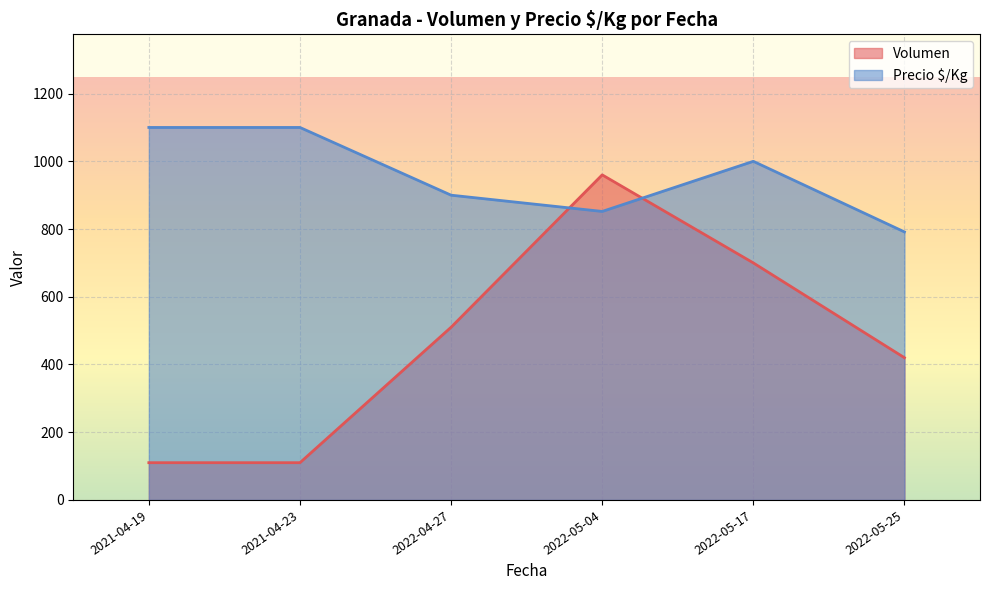

True or false: Volumen and Precio $/Kg cross at least once.

True